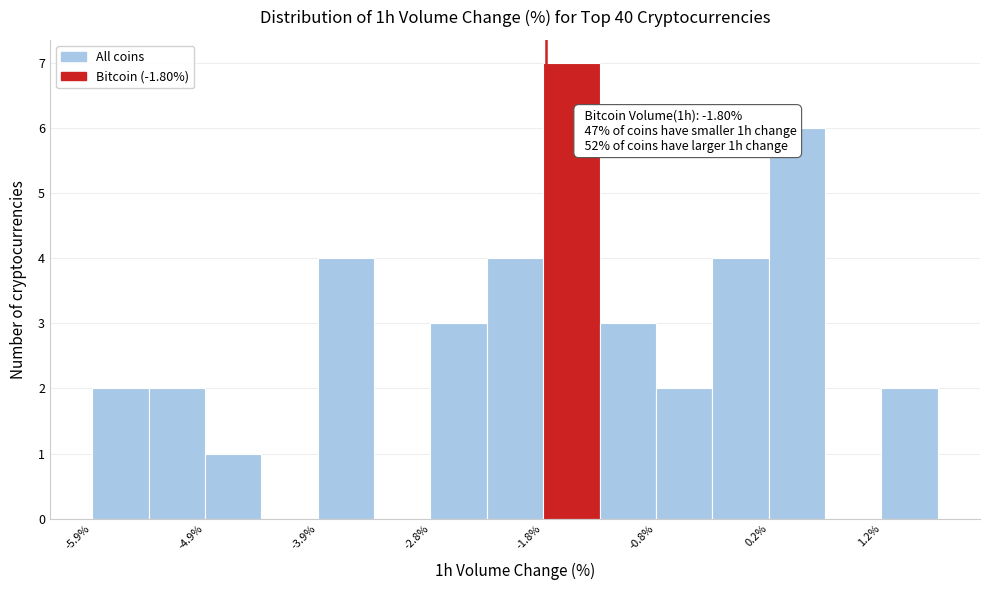

Around what value on the x-axis is the tallest bar? Give the approximate position of its centre, as read against the axis.

-1.6